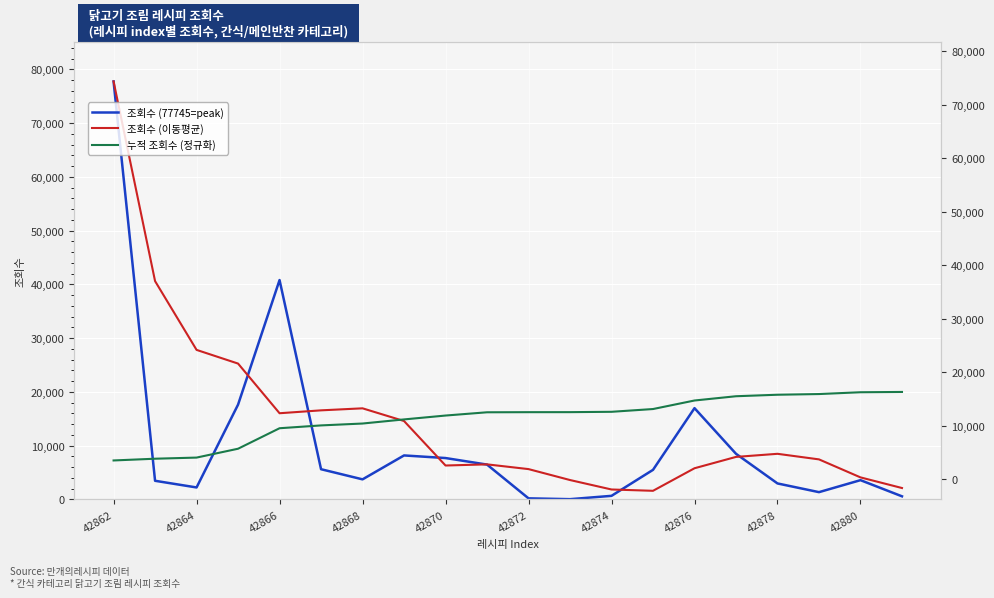

How many data points in 누적 조회수 (정규화) are less than 16238?

10